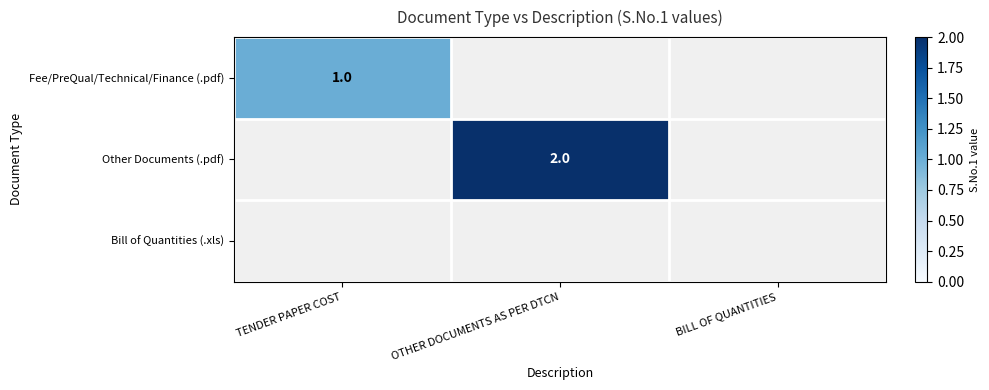

Is the value of Other Documents (.pdf) at OTHER DOCUMENTS AS PER DTCN greater than the value of Fee/PreQual/Technical/Finance (.pdf) at TENDER PAPER COST?

Yes